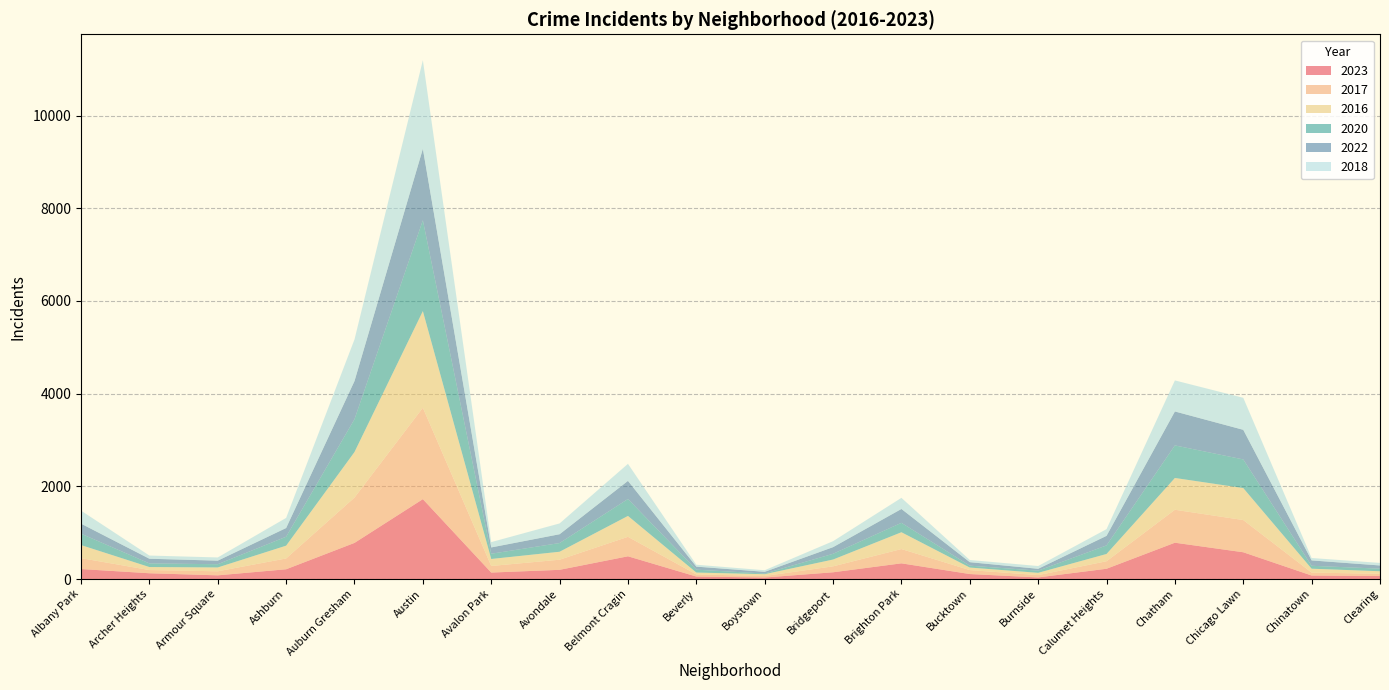

How many data points in 2022 are less than 188?

10